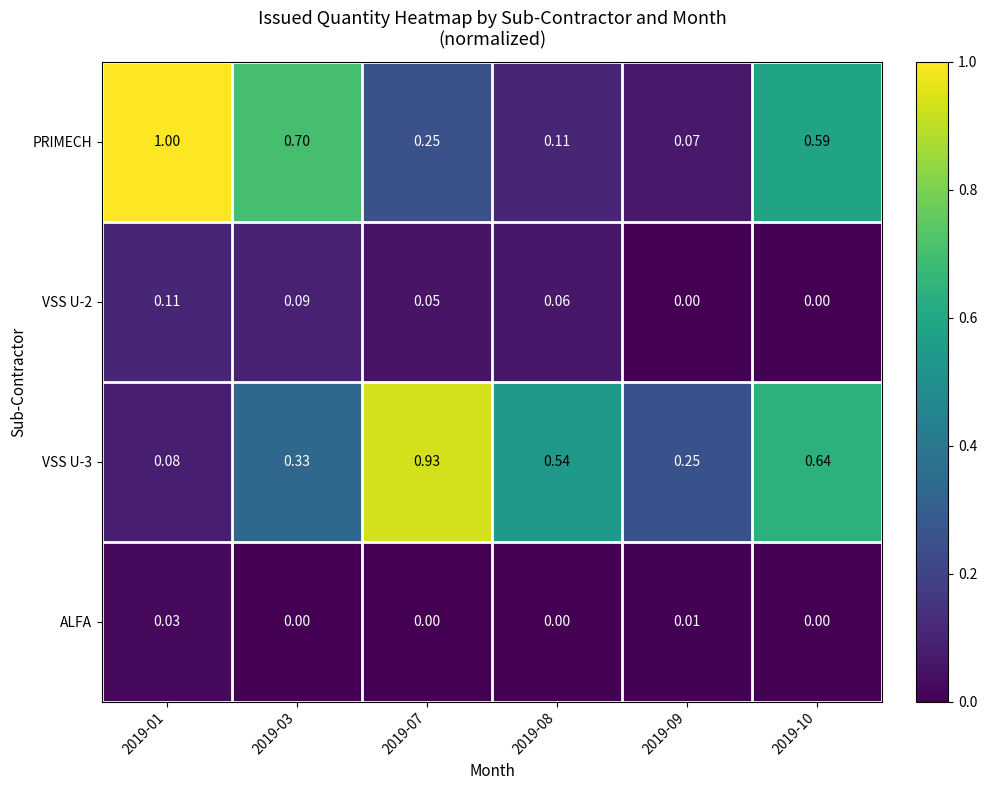

Is the value of PRIMECH at 2019-01 greater than the value of VSS U-3 at 2019-07?

Yes